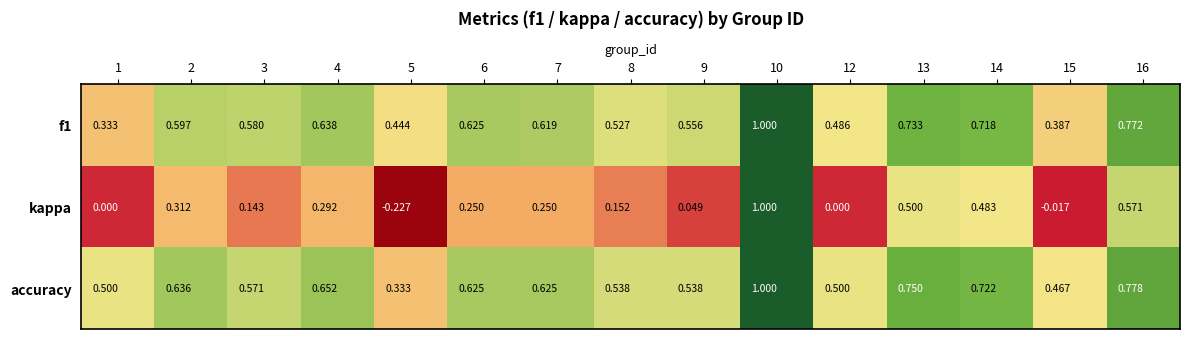

Which series changed the most between 1 and 5?

kappa